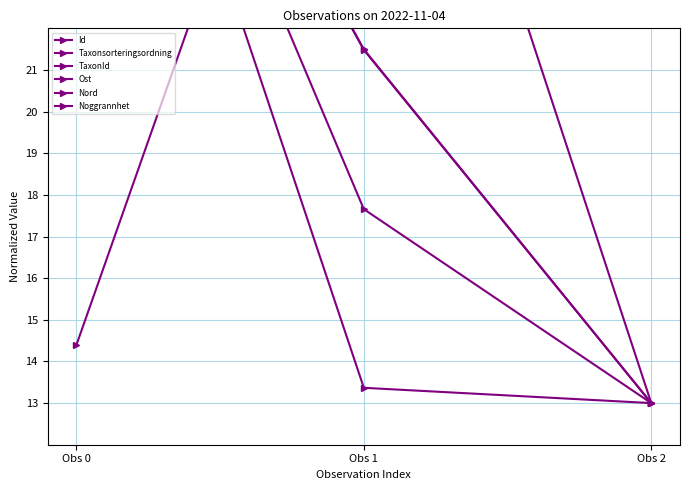

Count the number of data series in this chart.

6